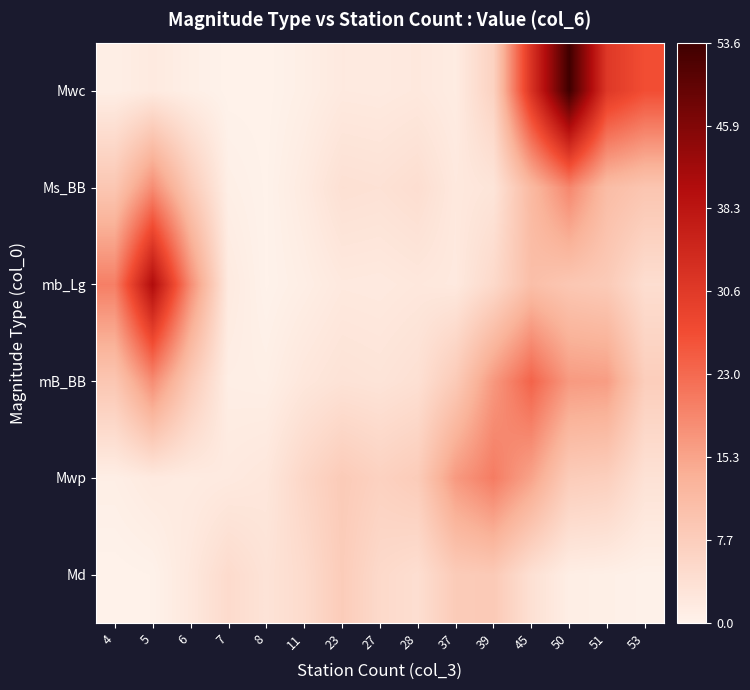

List the series in order of their peak value, lowest first.

Md, Ms_BB, Mwp, mB_BB, mb_Lg, Mwc